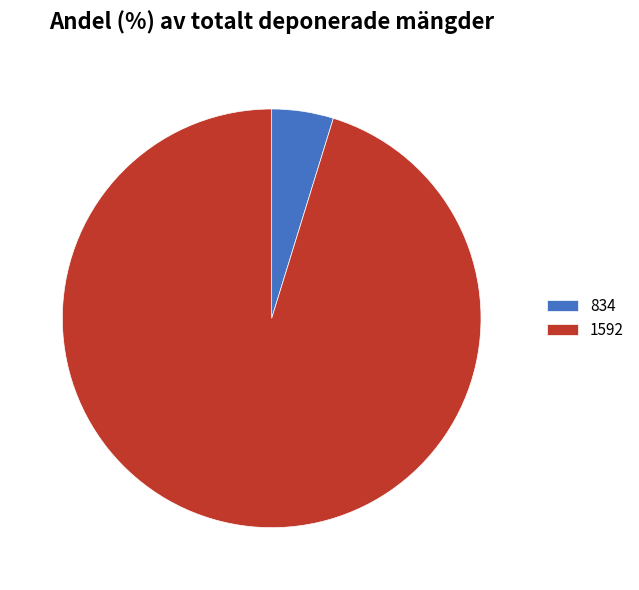

Which slice is the largest?

1592